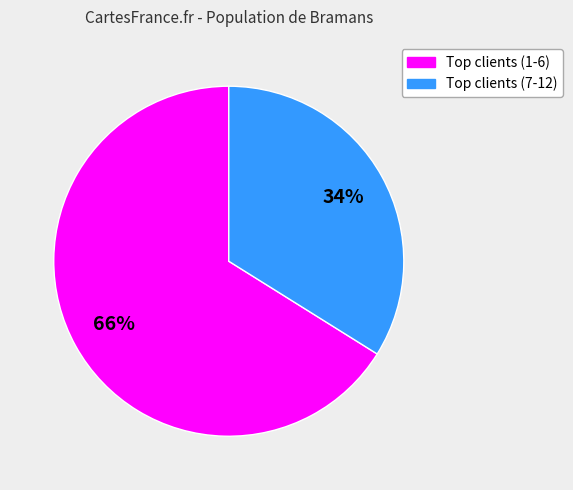

To the nearest percent, what is the difference between the largest and smallest slice percentages?

32%